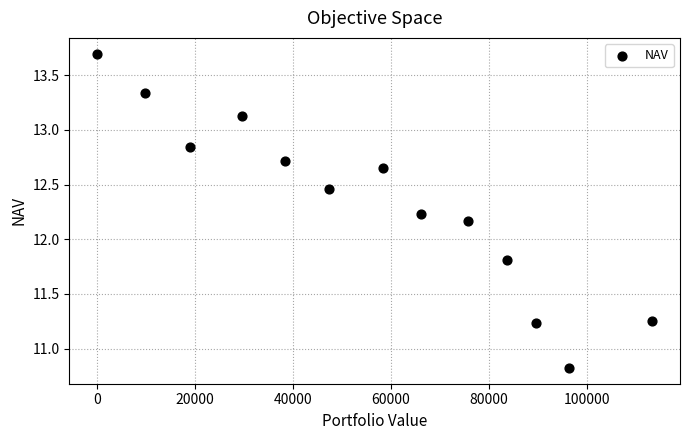

What is the range of X values (max minus min)?

113328.0